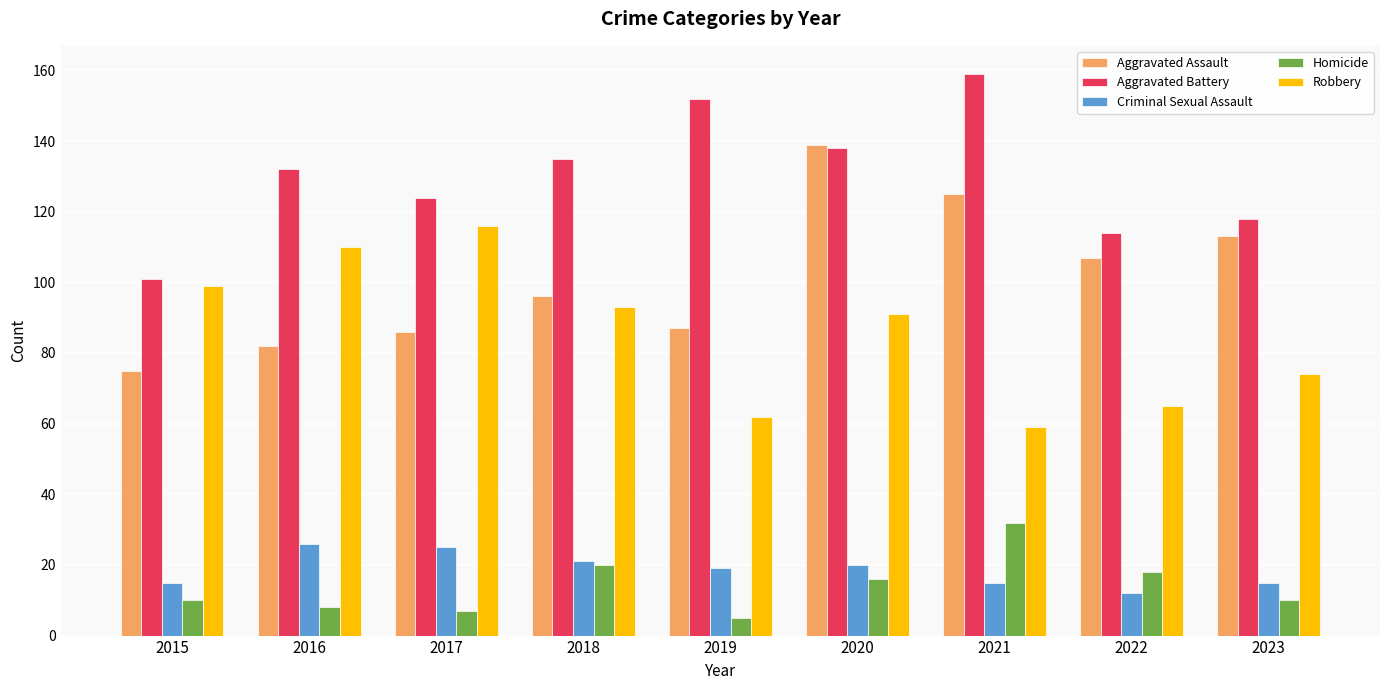

True or false: Aggravated Assault has a value of 141 at 2016.

False